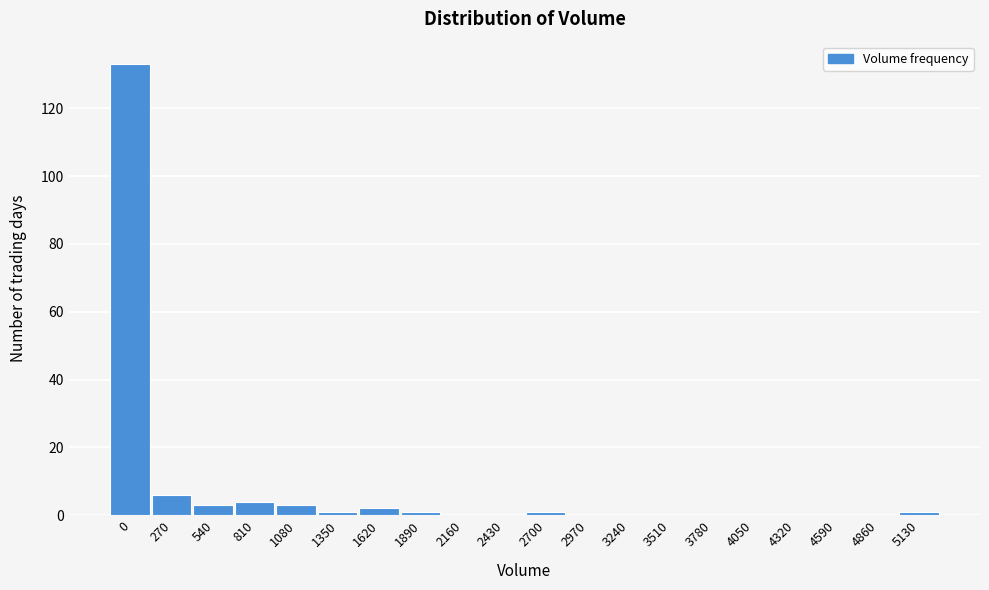

Reading left to right, transcribe all the data shown in this chart.

0=133	270=6	540=3	810=4	1080=3	1350=1	1620=2	1890=1	2160=0	2430=0	2700=1	2970=0	3240=0	3510=0	3780=0	4050=0	4320=0	4590=0	4860=0	5130=1